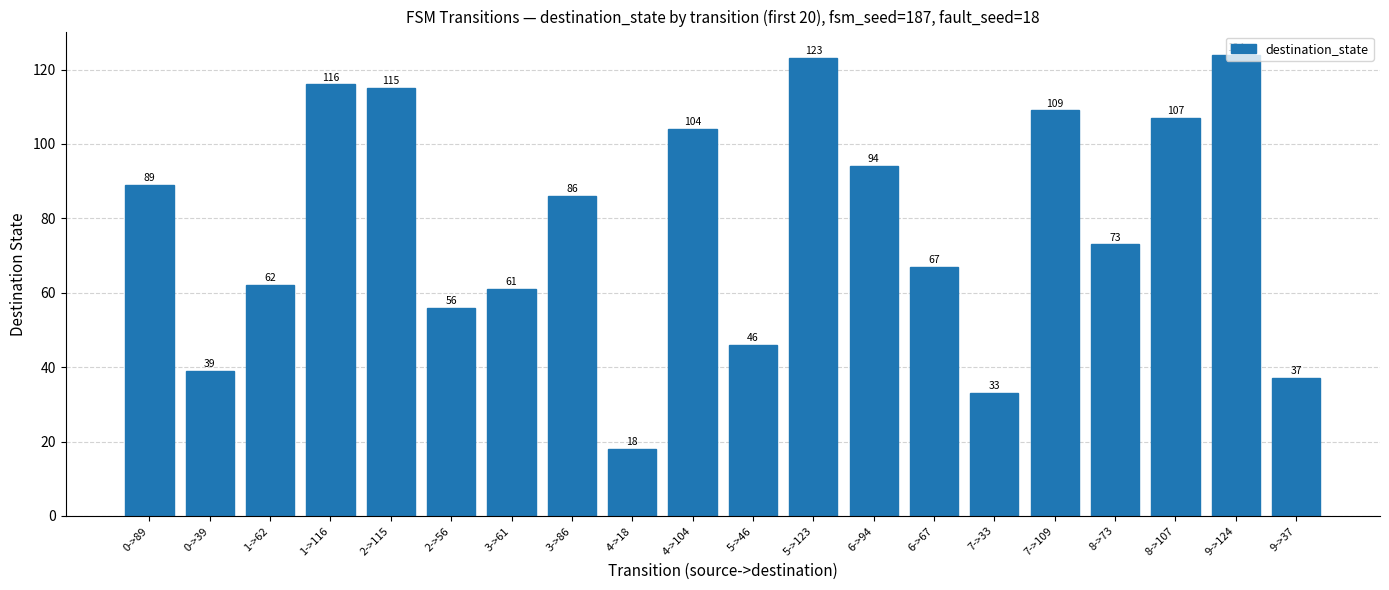

What is the sum of all values?

1559